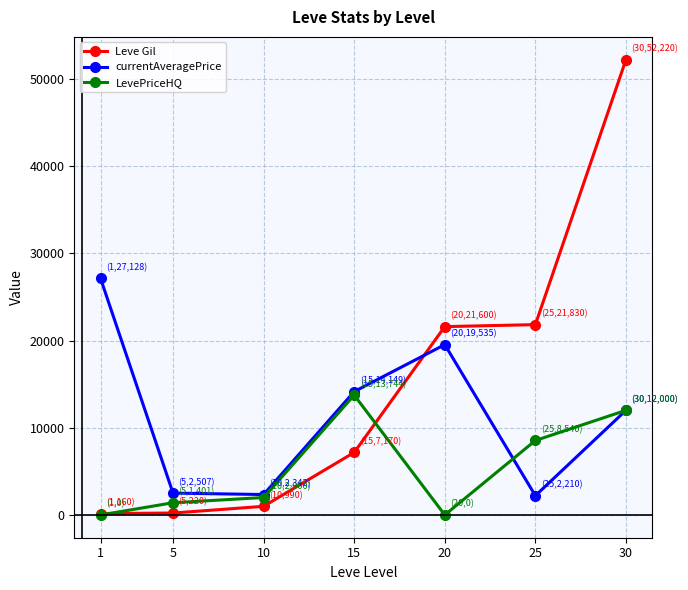

What is the maximum value shown in the chart?

52220